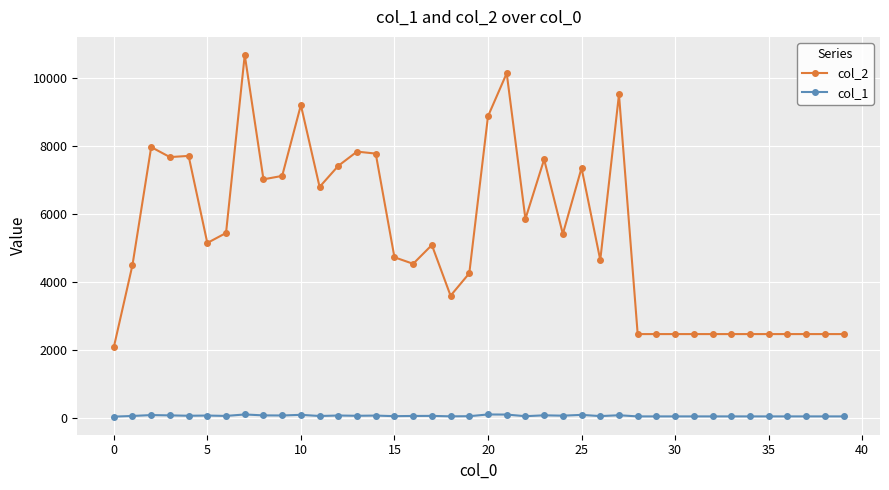

What is the value of the col_1 point at the 18th from the left?

59